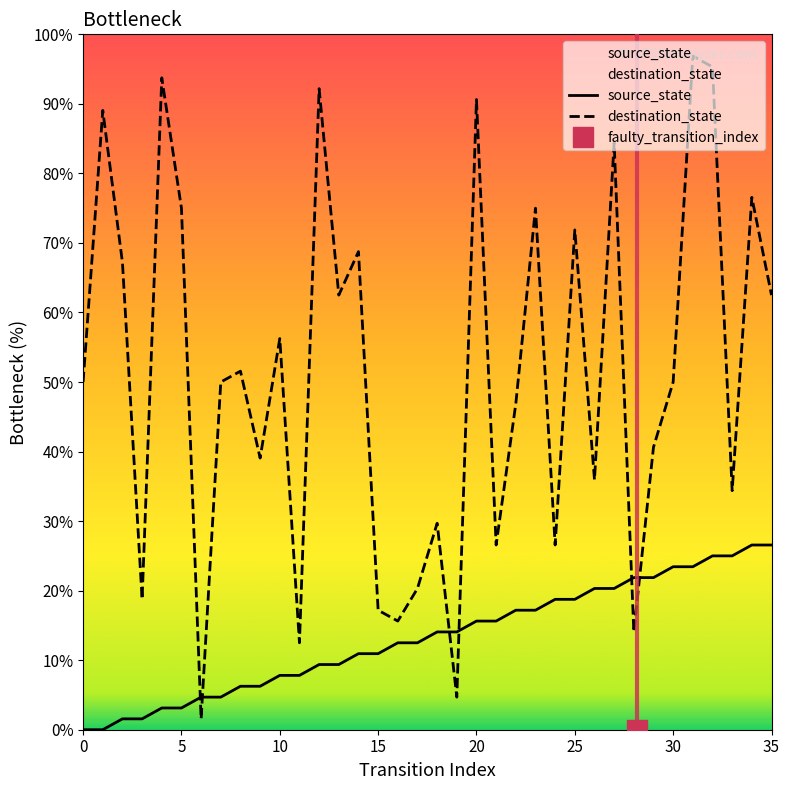

What is the label of the 15th point from the right?

21